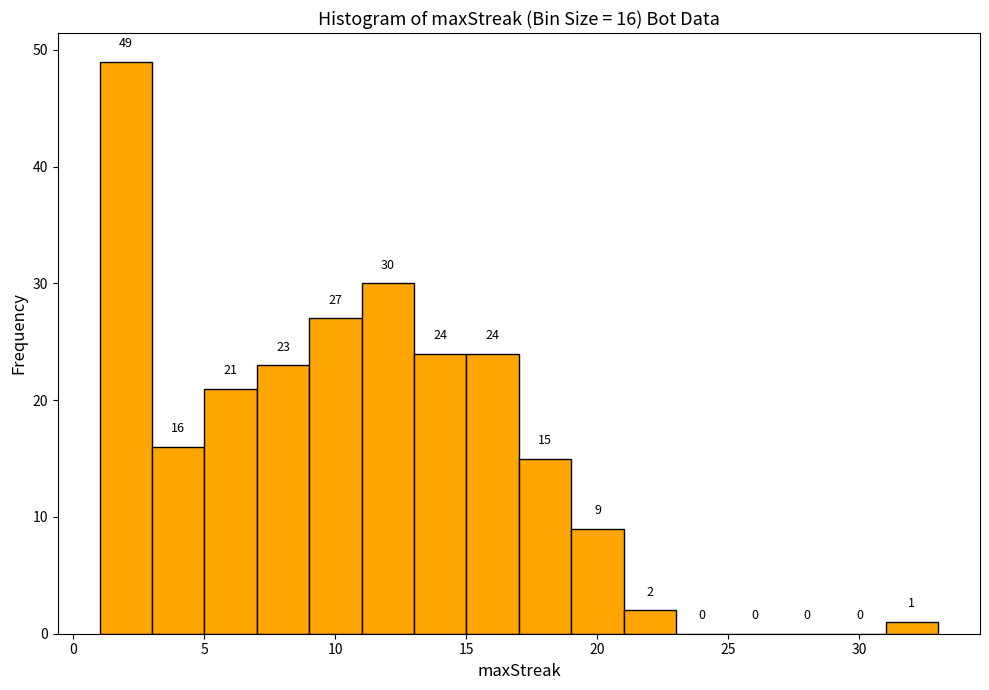

Over which range of the x-axis is the bar tallest?

1 to 3